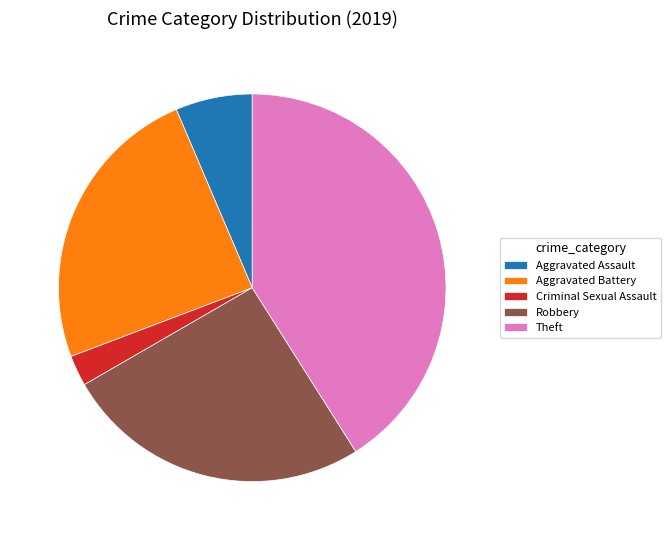

Count the number of slices in the pie.

5